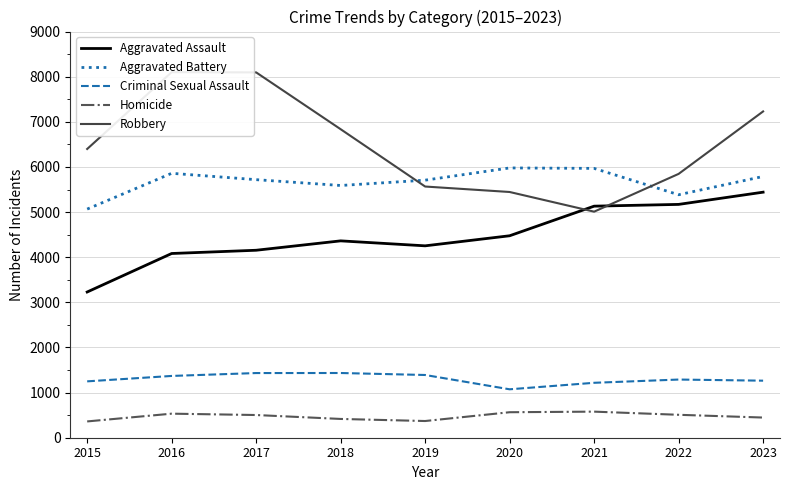

What is the smallest value displayed?

361